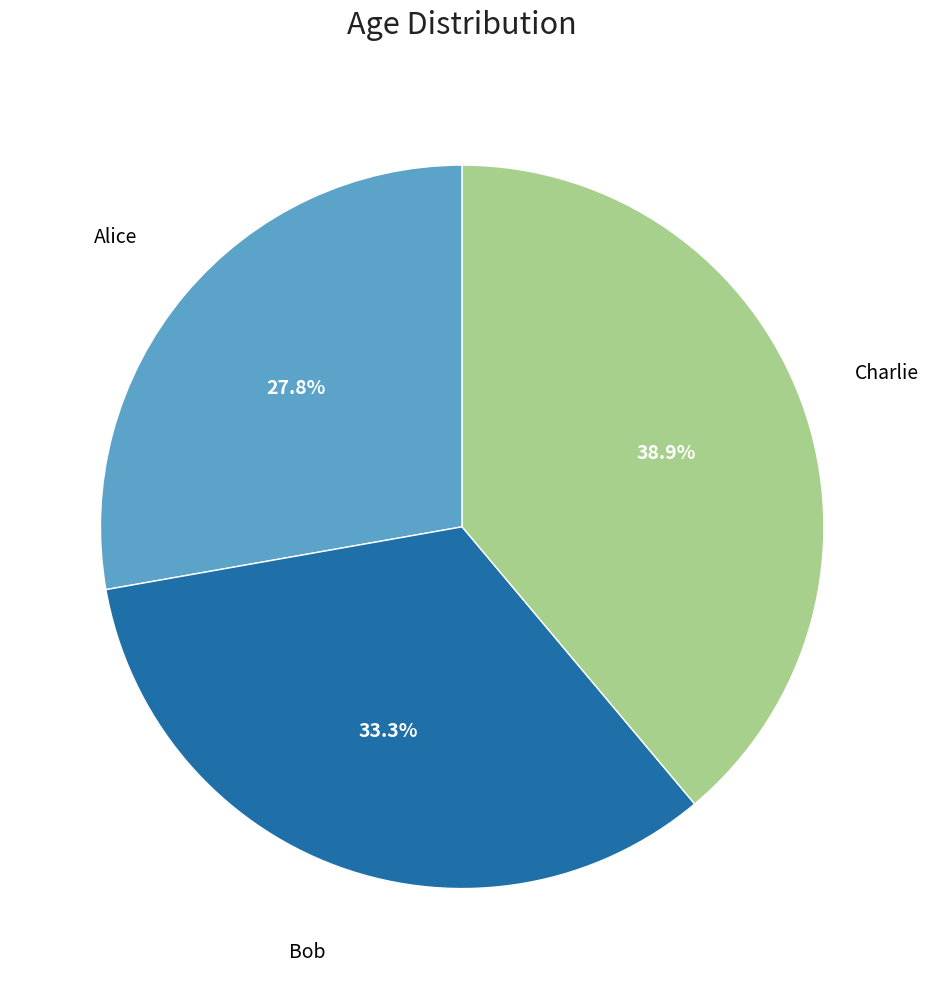

Does any single category account for the majority?

No